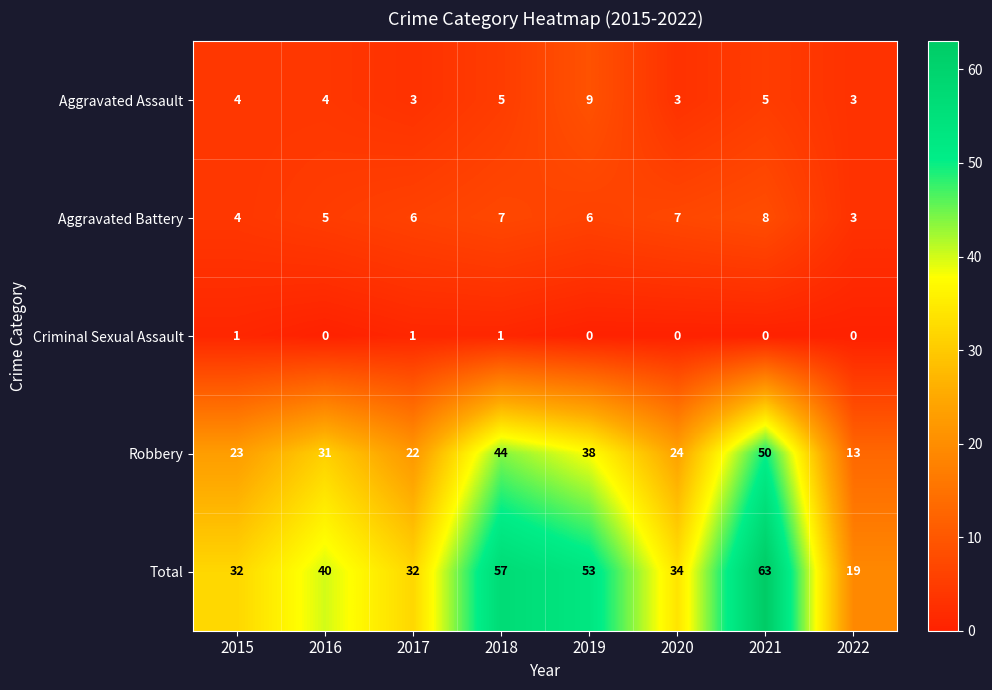

How many distinct data groups are displayed?

5